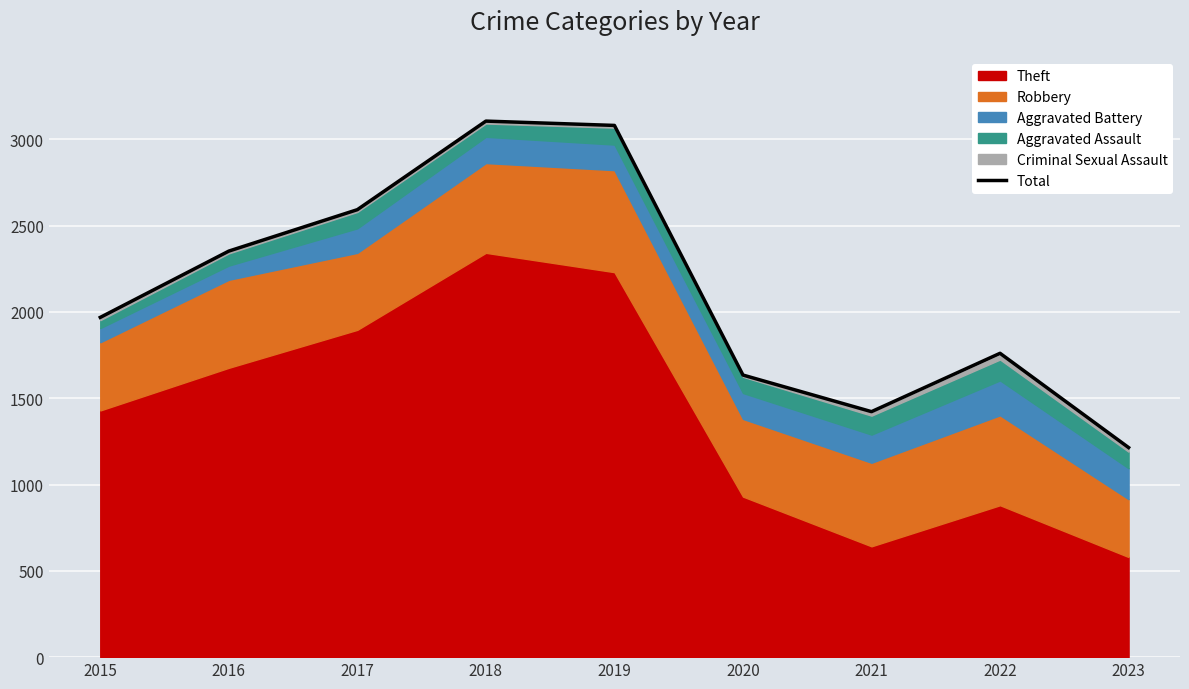

The value at 2021 is 411. True or false?

False